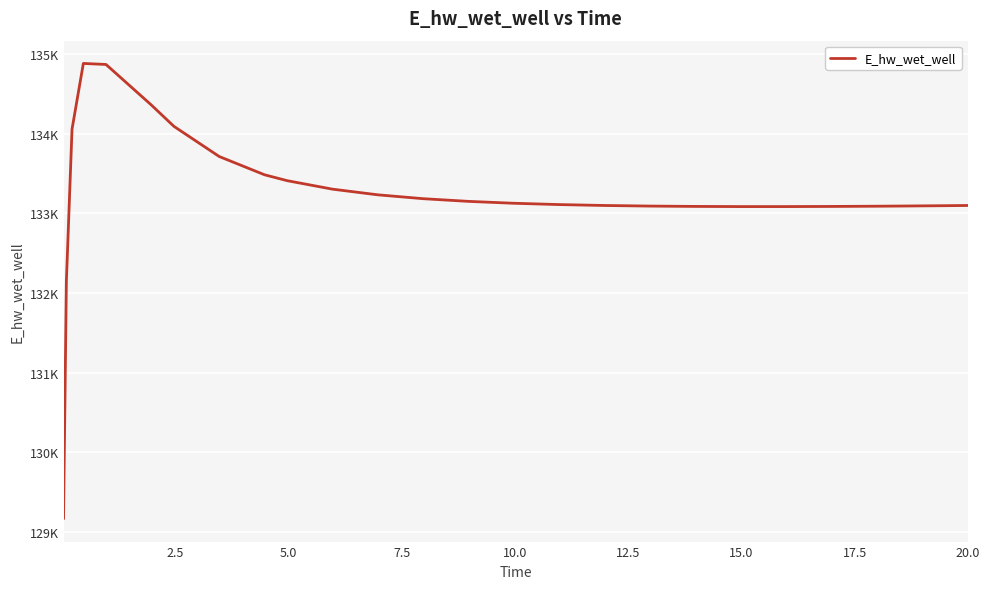

Is this an area chart (filled region under the line)?

No